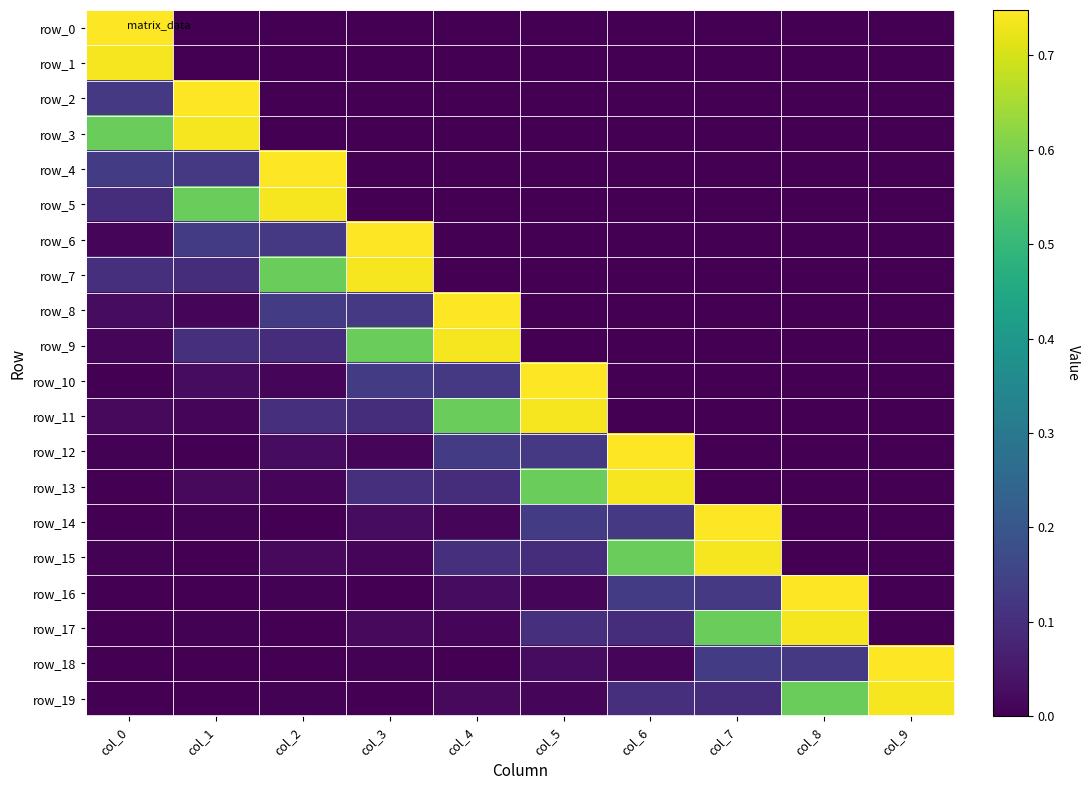

Reading right to left, transcribe all the data shown in this chart.

row_0: 0.0	0.0	0.0	0.0	0.0	0.0	0.0	0.0	0.0	0.7
row_1: 0.0	0.0	0.0	0.0	0.0	0.0	0.0	0.0	0.0	0.7
row_2: 0.0	0.0	0.0	0.0	0.0	0.0	0.0	0.0	0.7	0.1
row_3: 0.0	0.0	0.0	0.0	0.0	0.0	0.0	0.0	0.7	0.6
row_4: 0.0	0.0	0.0	0.0	0.0	0.0	0.0	0.7	0.1	0.1
row_5: 0.0	0.0	0.0	0.0	0.0	0.0	0.0	0.7	0.6	0.1
row_6: 0.0	0.0	0.0	0.0	0.0	0.0	0.7	0.1	0.1	0.0
row_7: 0.0	0.0	0.0	0.0	0.0	0.0	0.7	0.6	0.1	0.1
row_8: 0.0	0.0	0.0	0.0	0.0	0.7	0.1	0.1	0.0	0.0
row_9: 0.0	0.0	0.0	0.0	0.0	0.7	0.6	0.1	0.1	0.0
row_10: 0.0	0.0	0.0	0.0	0.7	0.1	0.1	0.0	0.0	0.0
row_11: 0.0	0.0	0.0	0.0	0.7	0.6	0.1	0.1	0.0	0.0
row_12: 0.0	0.0	0.0	0.7	0.1	0.1	0.0	0.0	0.0	0.0
row_13: 0.0	0.0	0.0	0.7	0.6	0.1	0.1	0.0	0.0	0.0
row_14: 0.0	0.0	0.7	0.1	0.1	0.0	0.0	0.0	0.0	-0.0
row_15: 0.0	0.0	0.7	0.6	0.1	0.1	0.0	0.0	0.0	0.0
row_16: 0.0	0.7	0.1	0.1	0.0	0.0	0.0	0.0	-0.0	0.0
row_17: 0.0	0.7	0.6	0.1	0.1	0.0	0.0	0.0	0.0	-0.0
row_18: 0.7	0.1	0.1	0.0	0.0	0.0	0.0	-0.0	0.0	-0.0
row_19: 0.7	0.6	0.1	0.1	0.0	0.0	0.0	0.0	-0.0	0.0